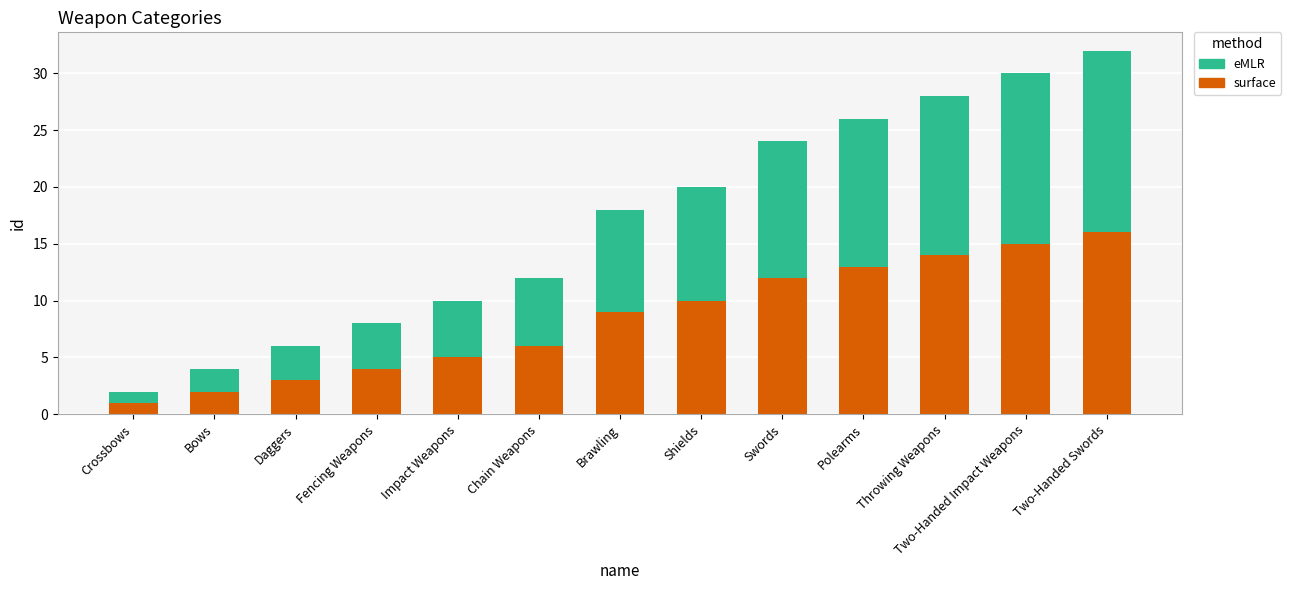

Is it true that surface equals 14 at Throwing Weapons?

True